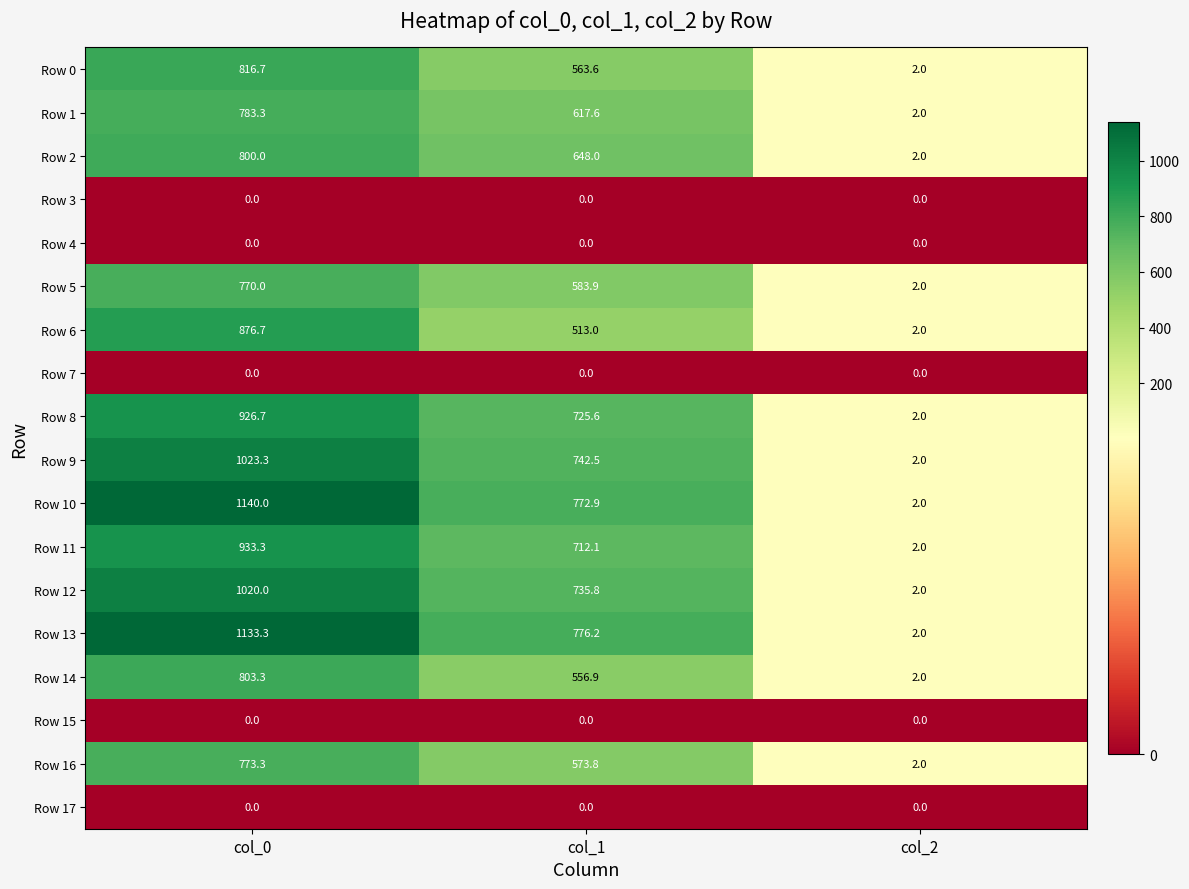

What is the spread (max minus min) of values at col_0?

1140.0